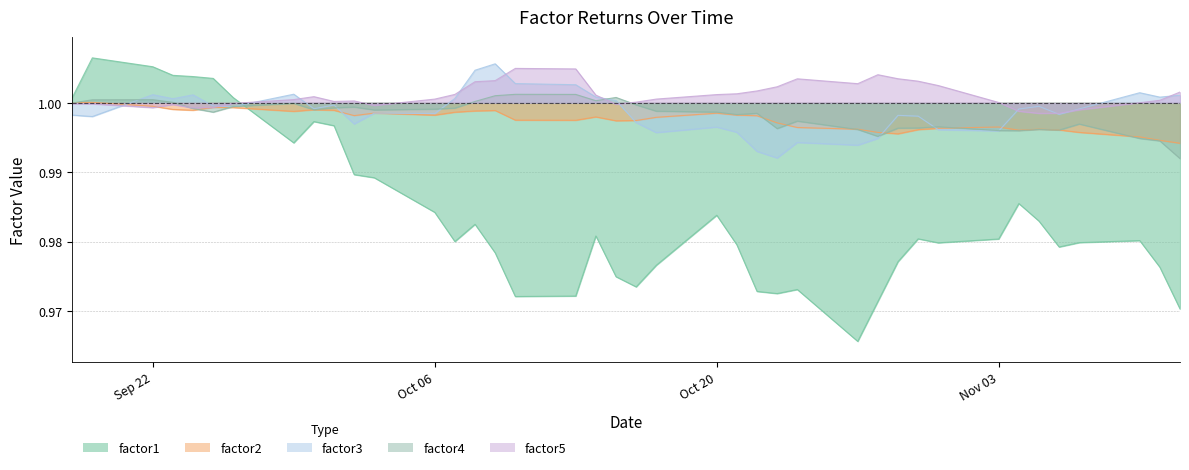

True or false: factor5 and factor1 cross at least once.

True